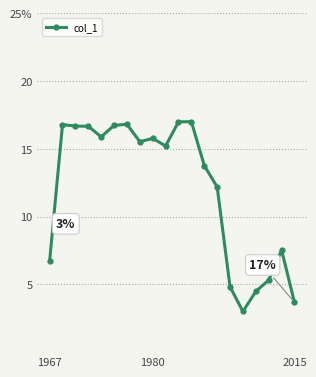

What is the difference between the maximum and second lowest values?

13.3